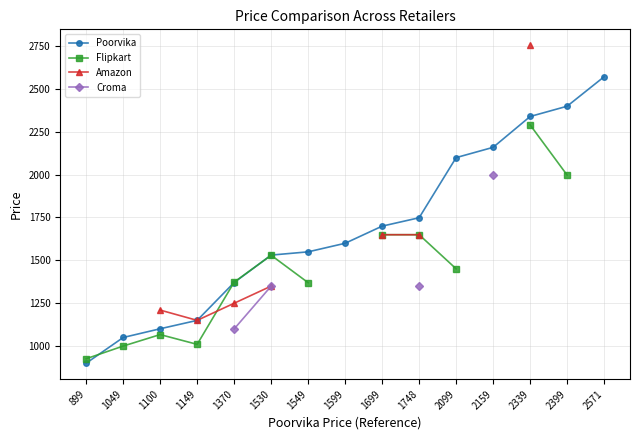

True or false: Poorvika and Croma cross at least once.

False